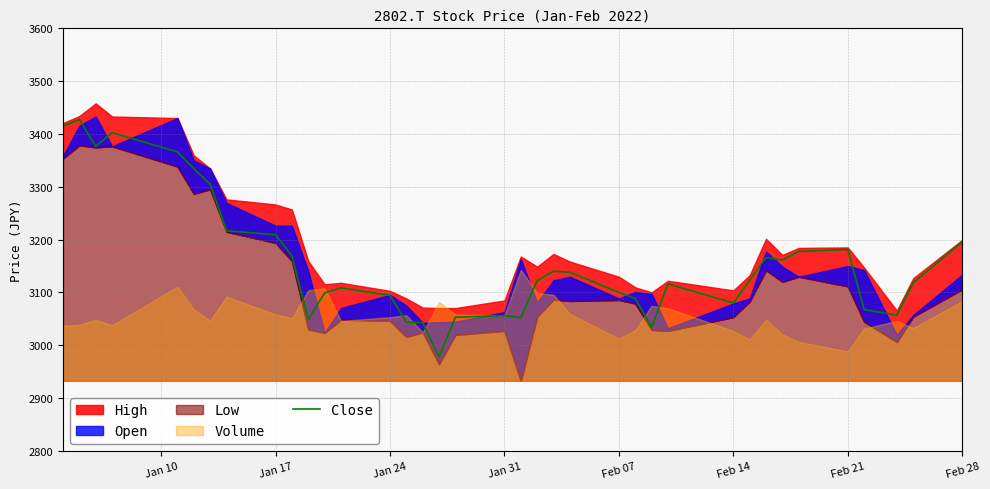

What is the maximum value for Close?

3427.3